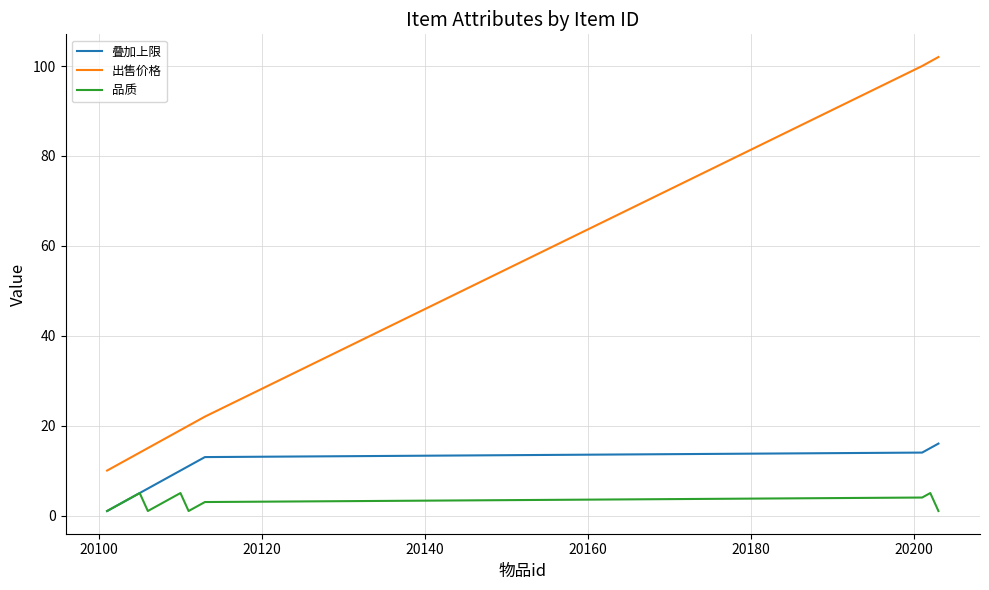

True or false: 出售价格 and 叠加上限 intersect in this chart.

False